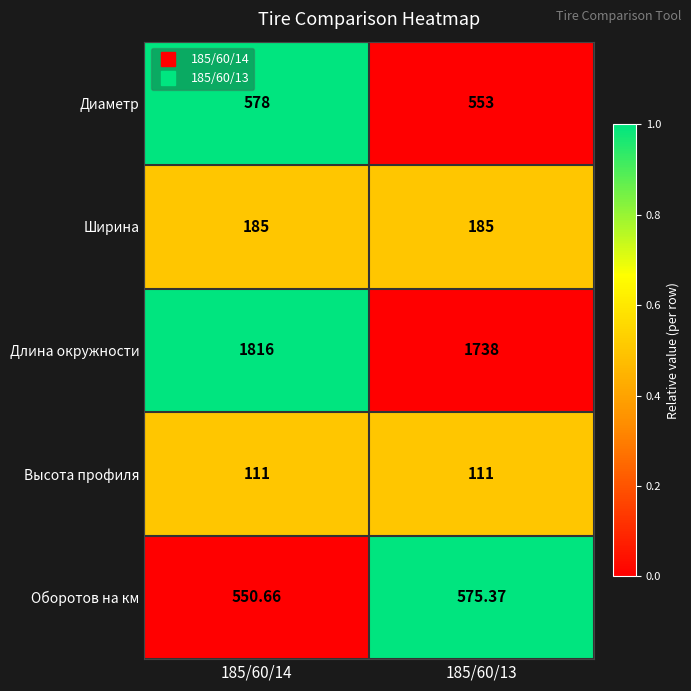

List the series in order of their peak value, highest first.

Длина окружности, Диаметр, Оборотов на км, Ширина, Высота профиля